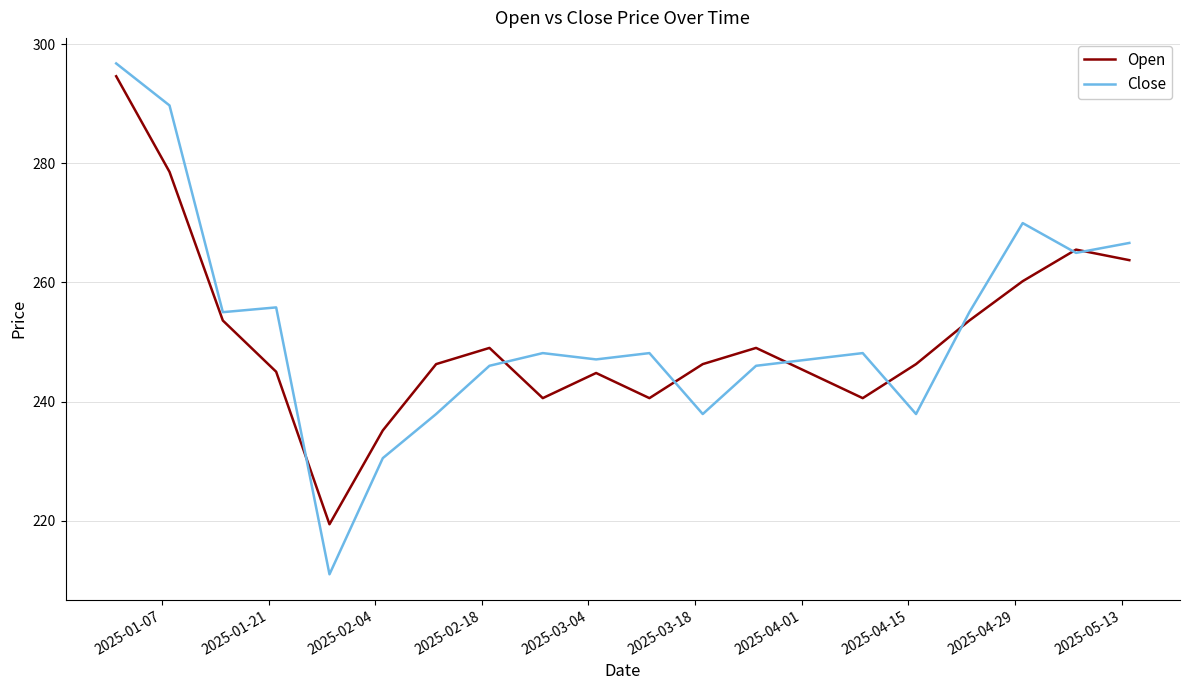

What is the highest value of the Open series?

294.6